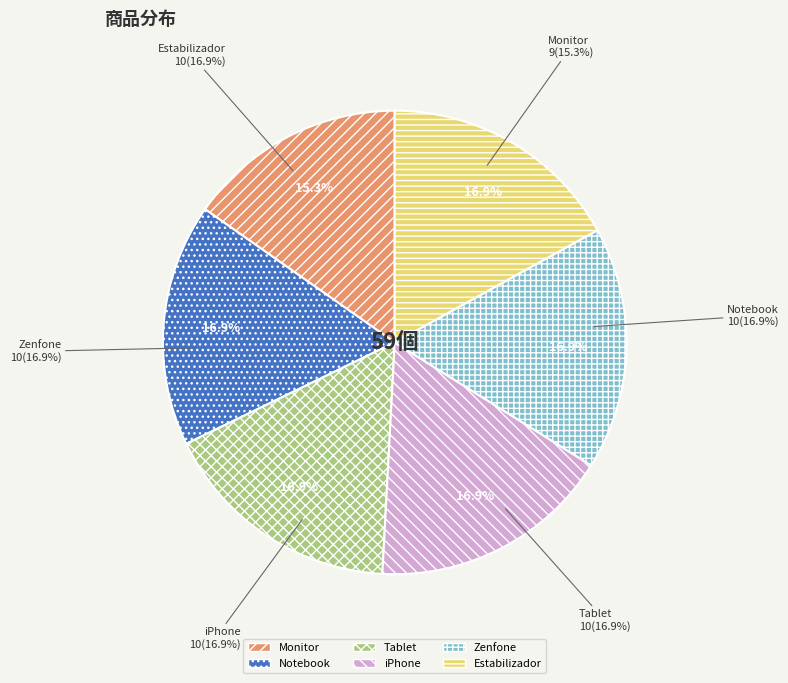

Which has a higher value, Zenfone or Tablet?

Zenfone